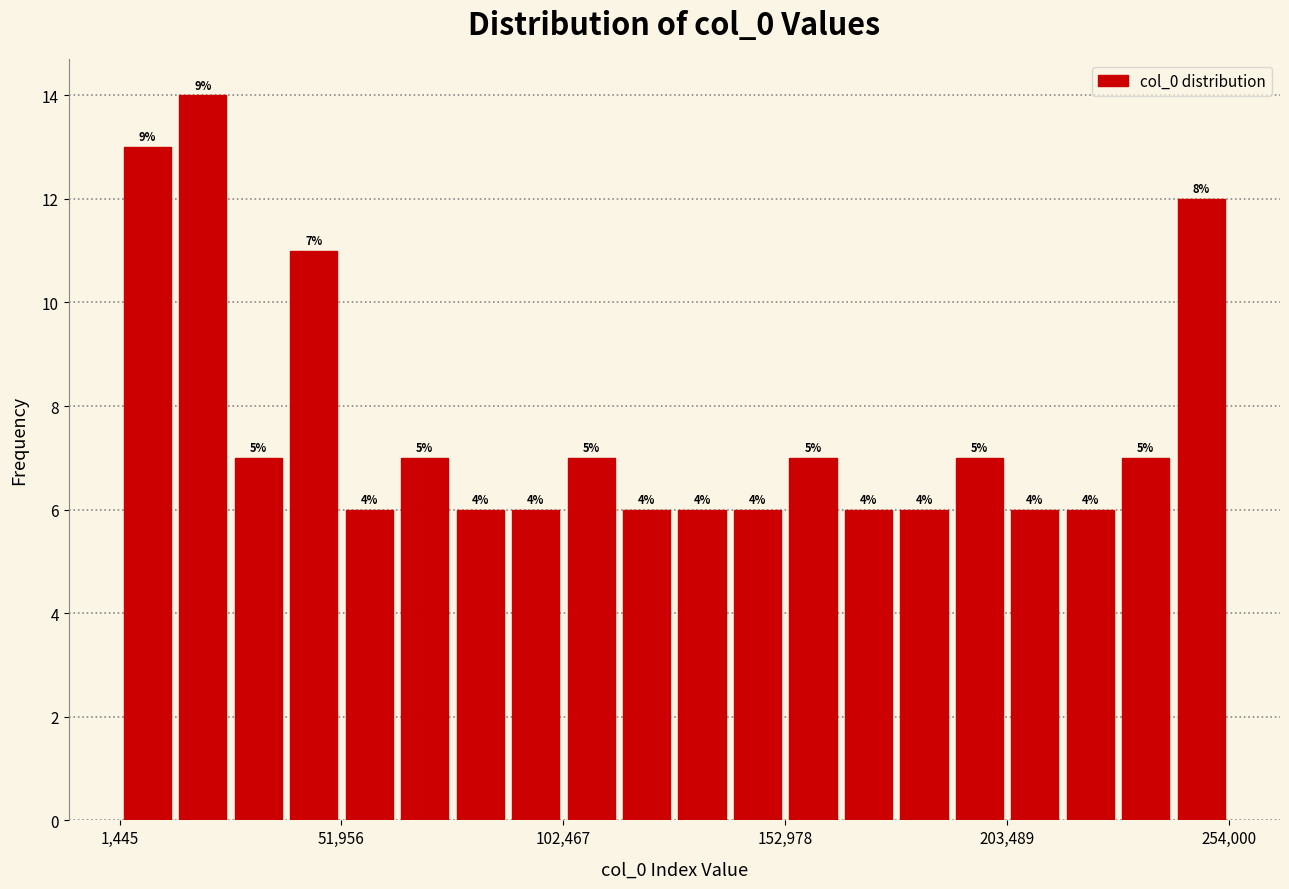

Around what value on the x-axis is the tallest bar? Give the approximate position of its centre, as read against the axis.

20000